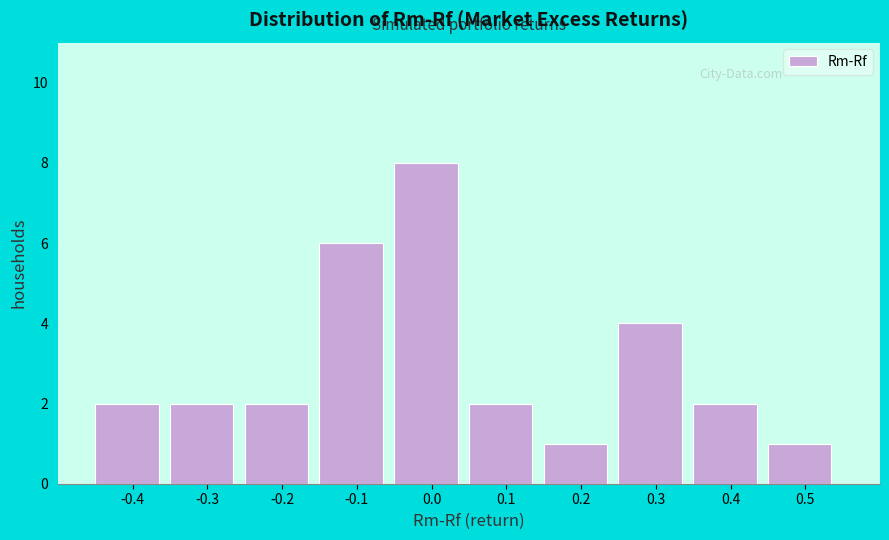

Reading left to right, what are all the values shown in this chart?

2	2	2	6	8	2	1	4	2	1